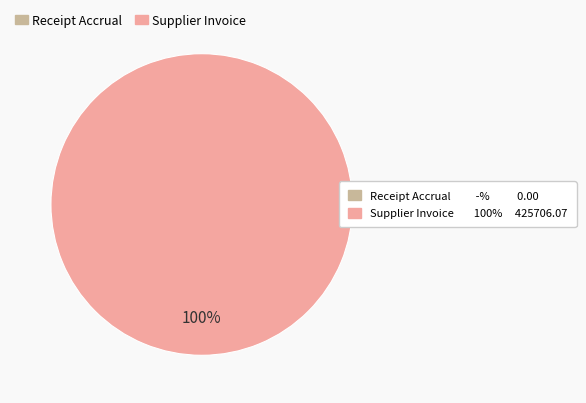

To the nearest percent, what is the difference between the Supplier Invoice and Receipt Accrual slice percentages?

100%